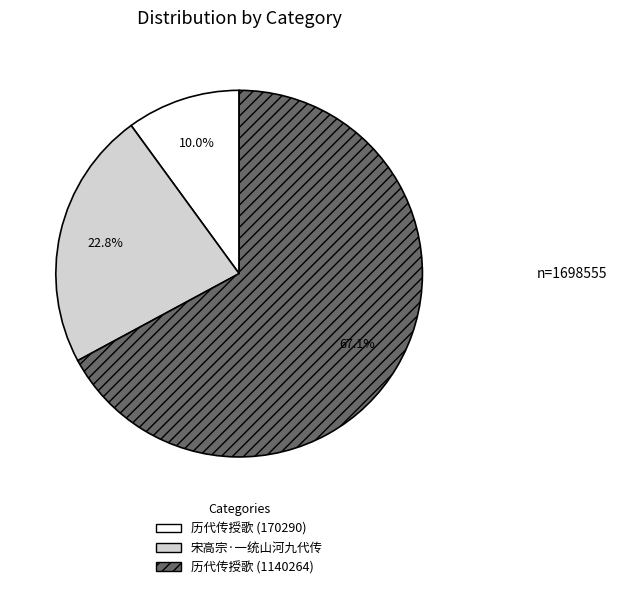

To the nearest percent, what is the average slice percentage?

33%